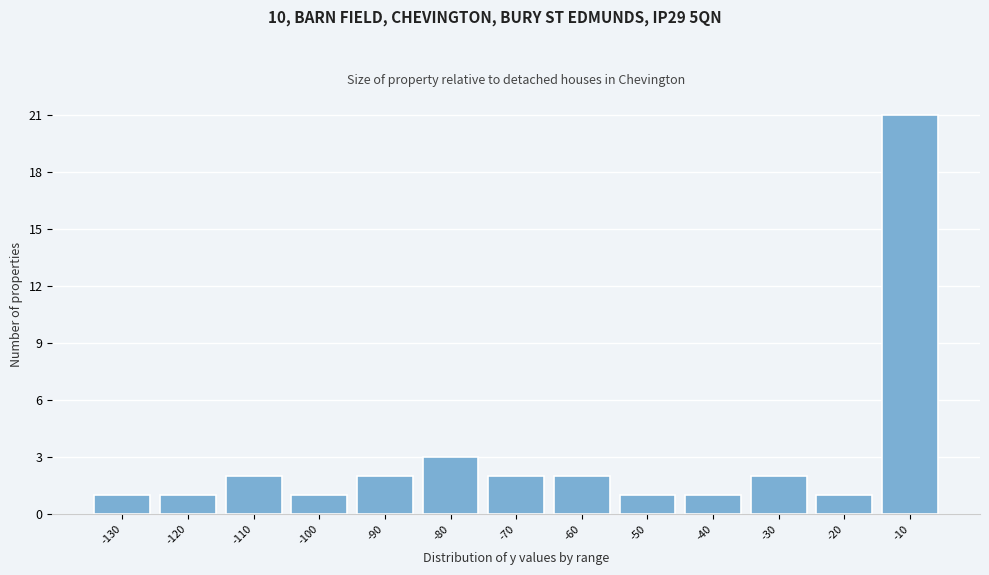

Reading right to left, what are all the values shown in this chart?

21	1	2	1	1	2	2	3	2	1	2	1	1